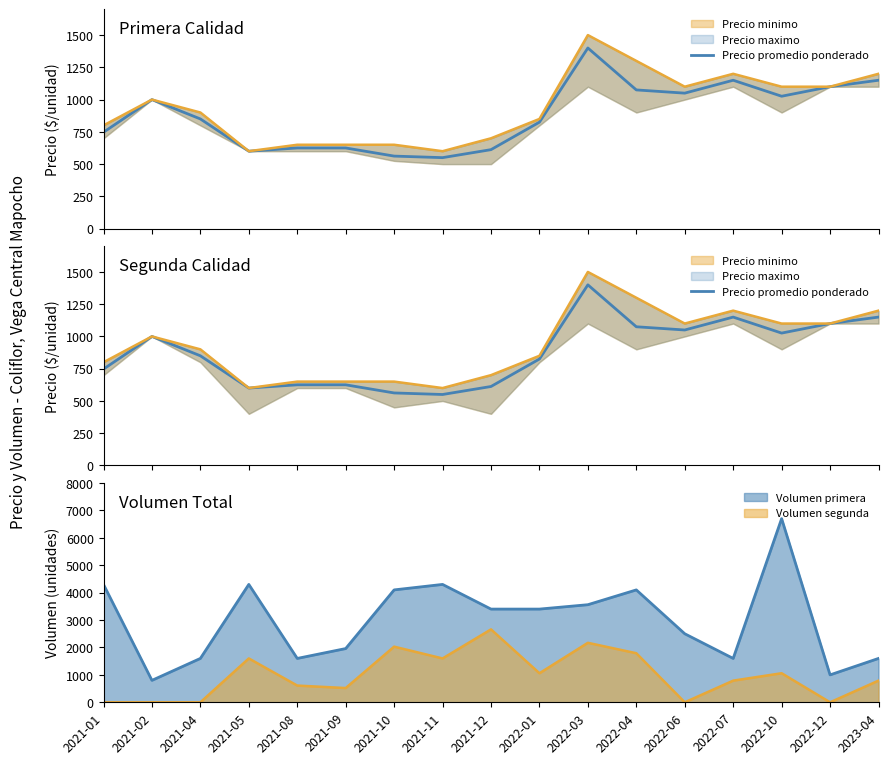

Where is the first local minimum?

2021-05